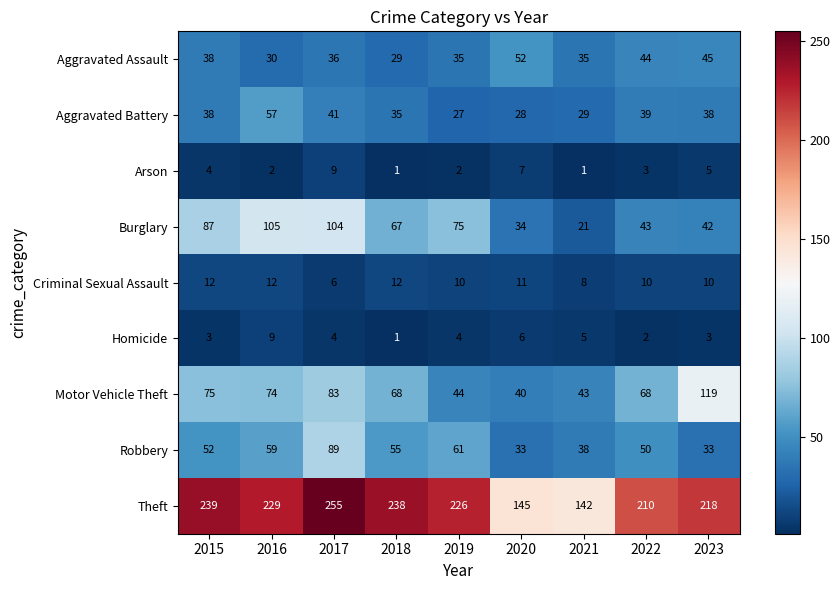

What is the maximum value shown in the chart?

255